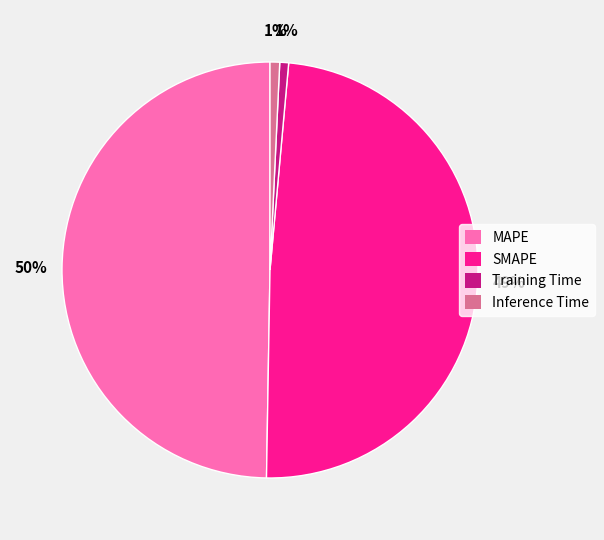

To the nearest percent, what is the difference between the MAPE and Inference Time slice percentages?

49%